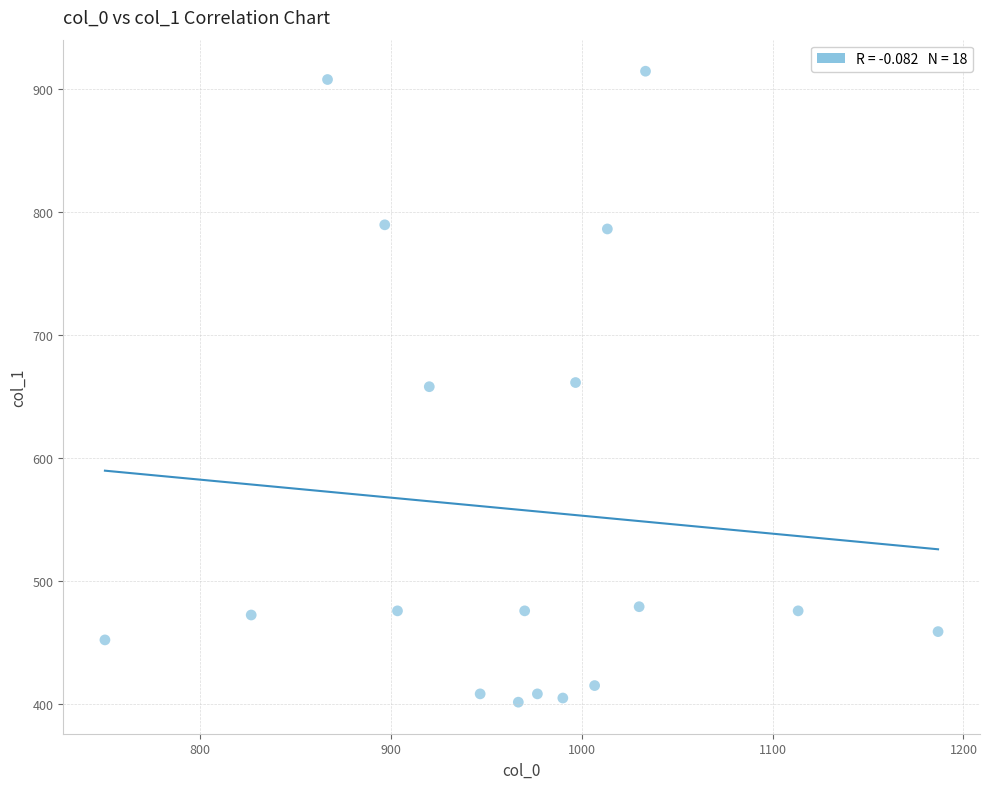

What is the range of X values (max minus min)?

436.7